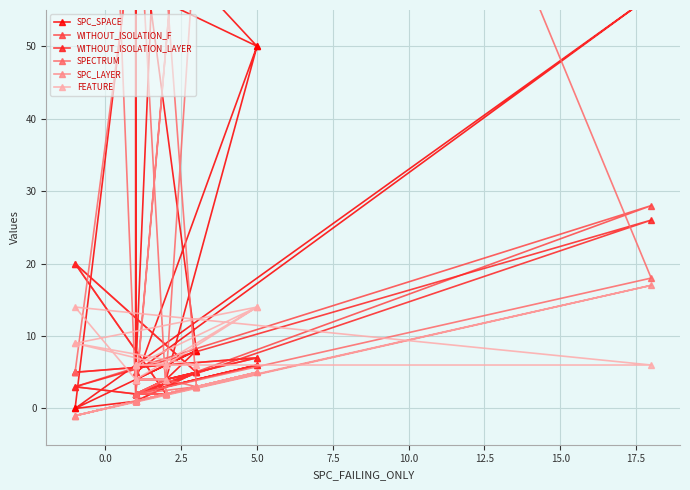

What is the highest value of the SPC_LAYER series?

17